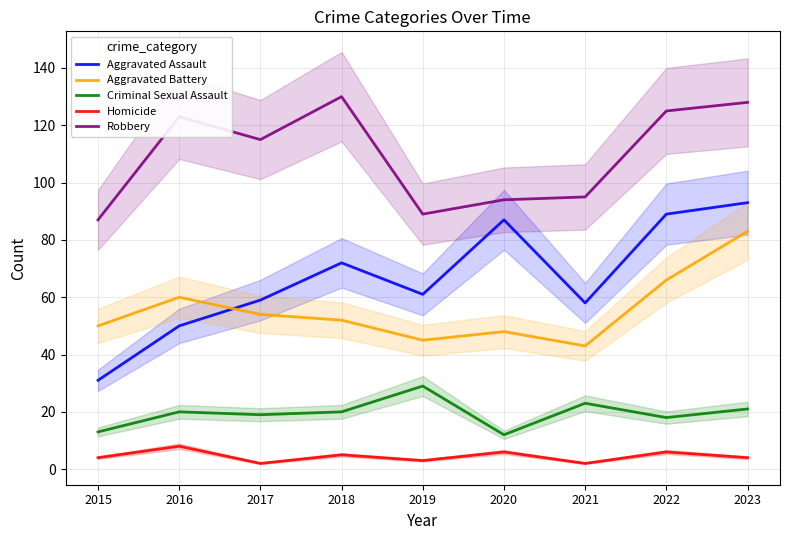

The Criminal Sexual Assault series shows 22 at 2015. True or false?

False